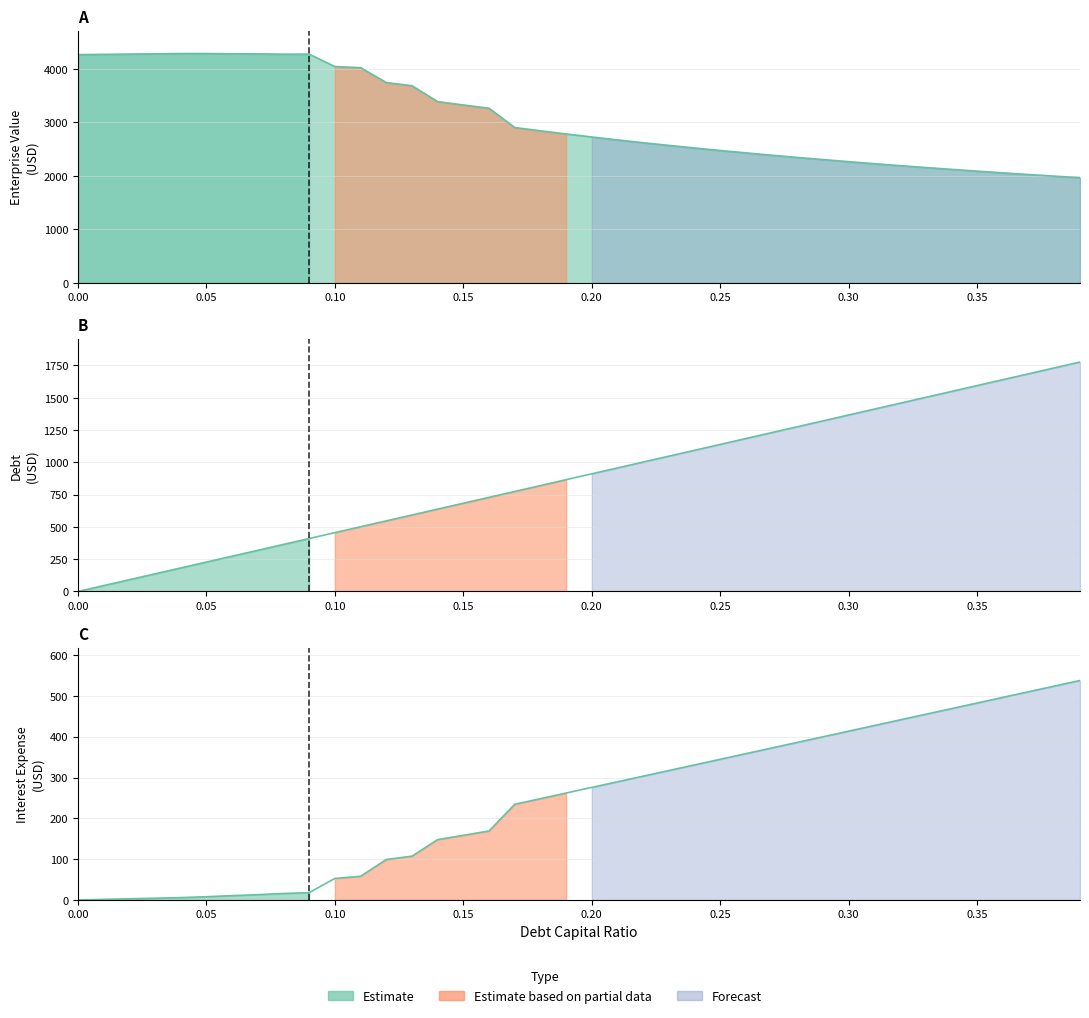

What is the difference between the second highest and minimum values in the debt series?

1731.3